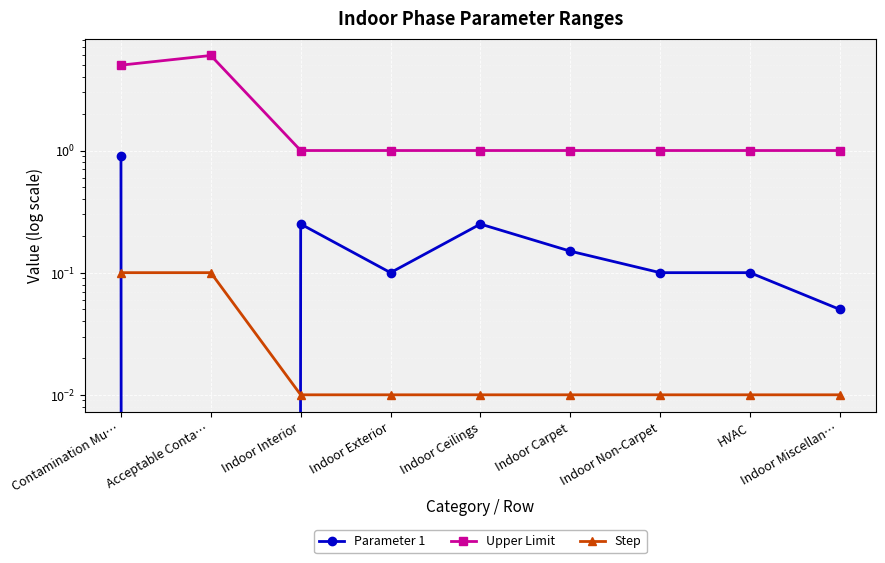

Between Indoor Miscellan… and Contamination Mu…, which is larger?

Contamination Mu…